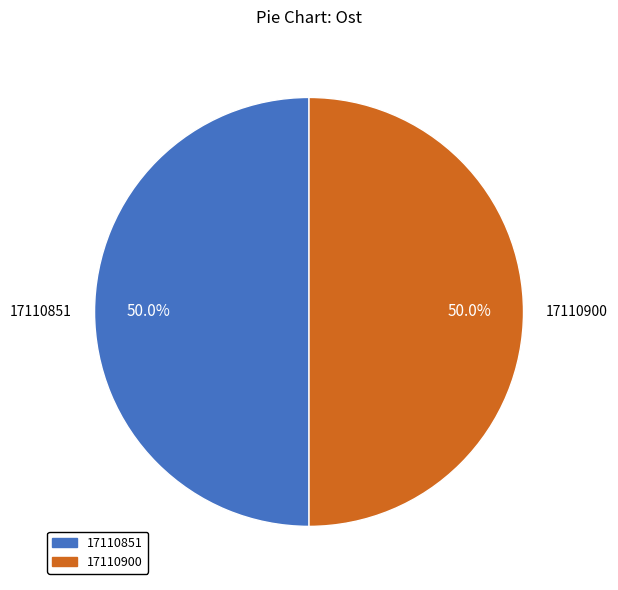

Do 17110851 and 17110900 together represent more than half of the pie?

Yes